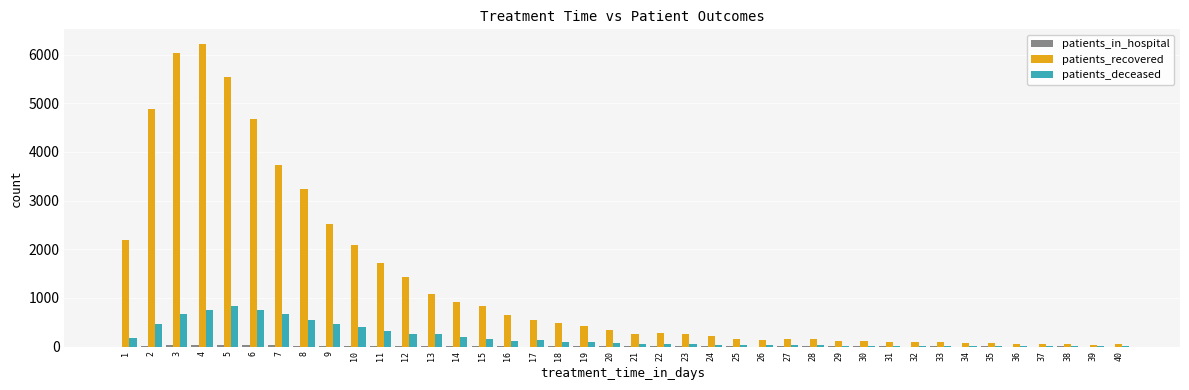

What is the maximum value for patients_recovered?

6211